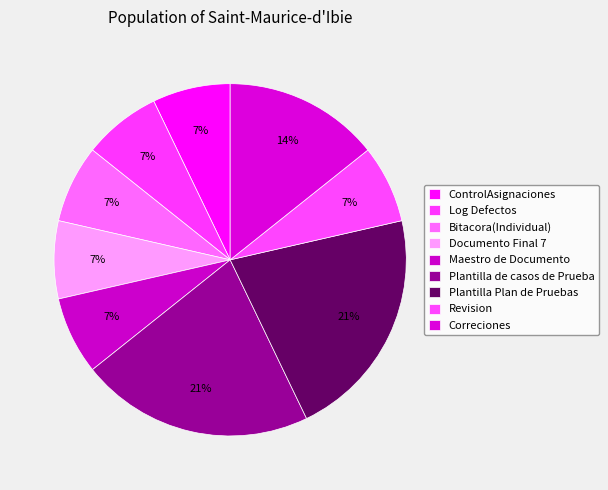

Count the number of slices in the pie.

9